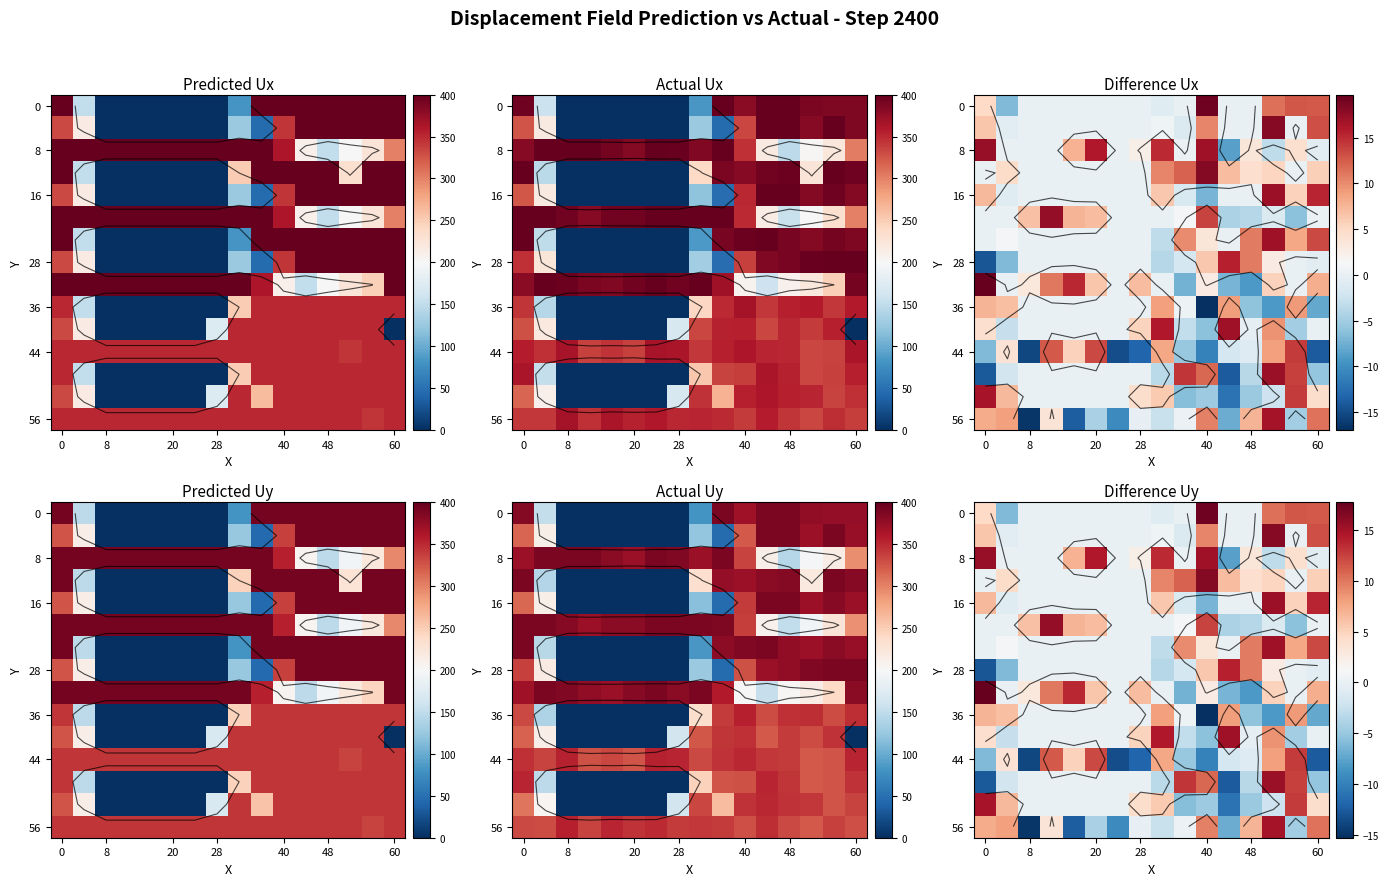

How many series are shown in this chart?

15